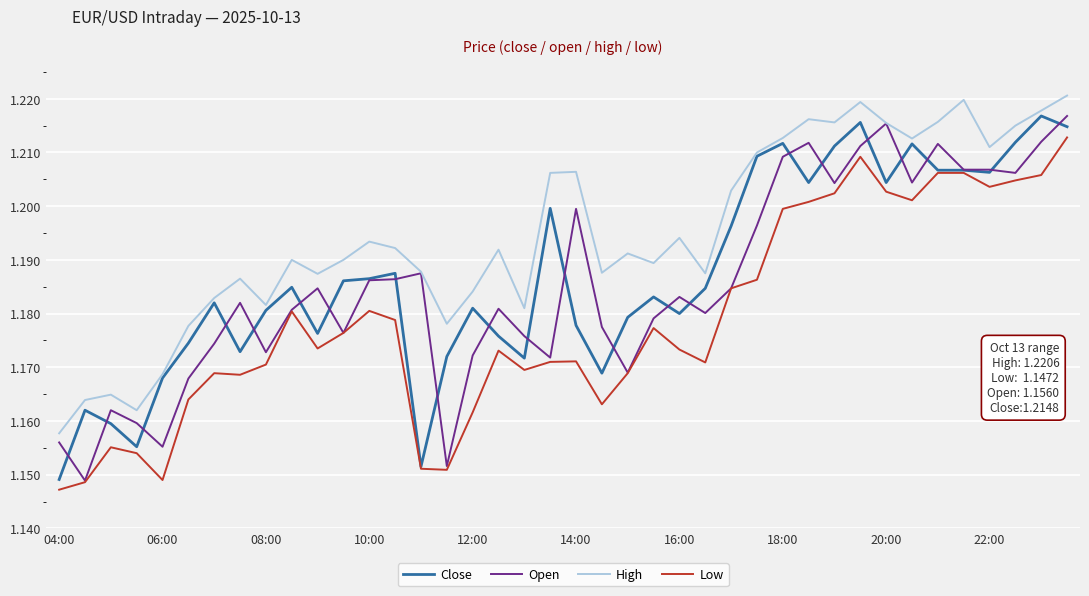

Which series has the widest spread of values?

Open